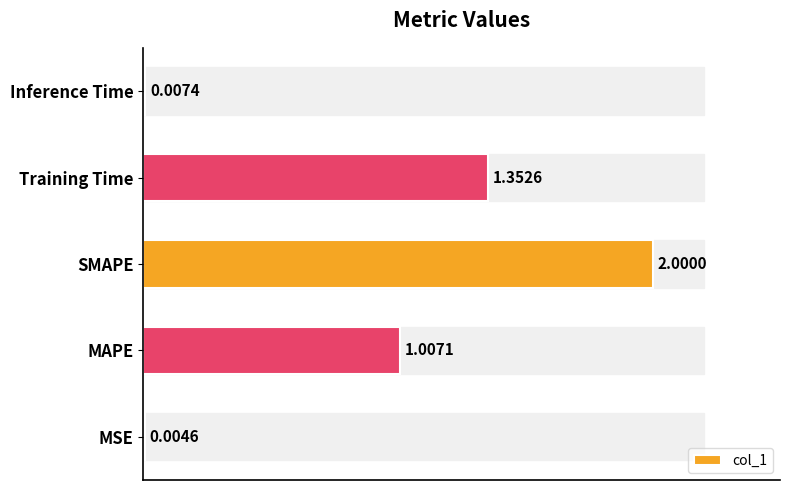

What is the sum of all values?

4.4